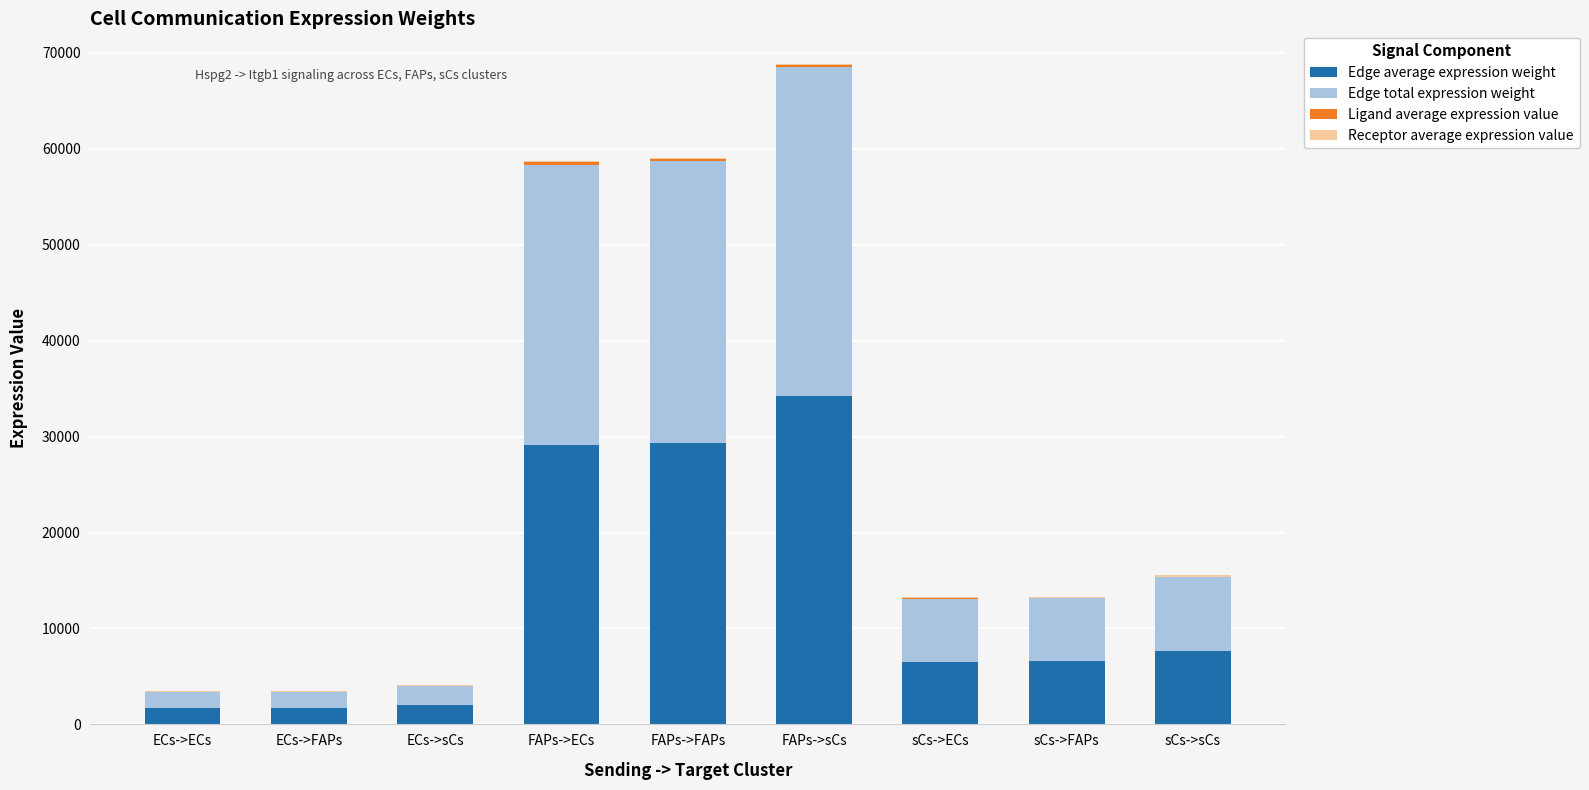

The value of Ligand average expression value at sCs->sCs is 14.8. True or false?

False